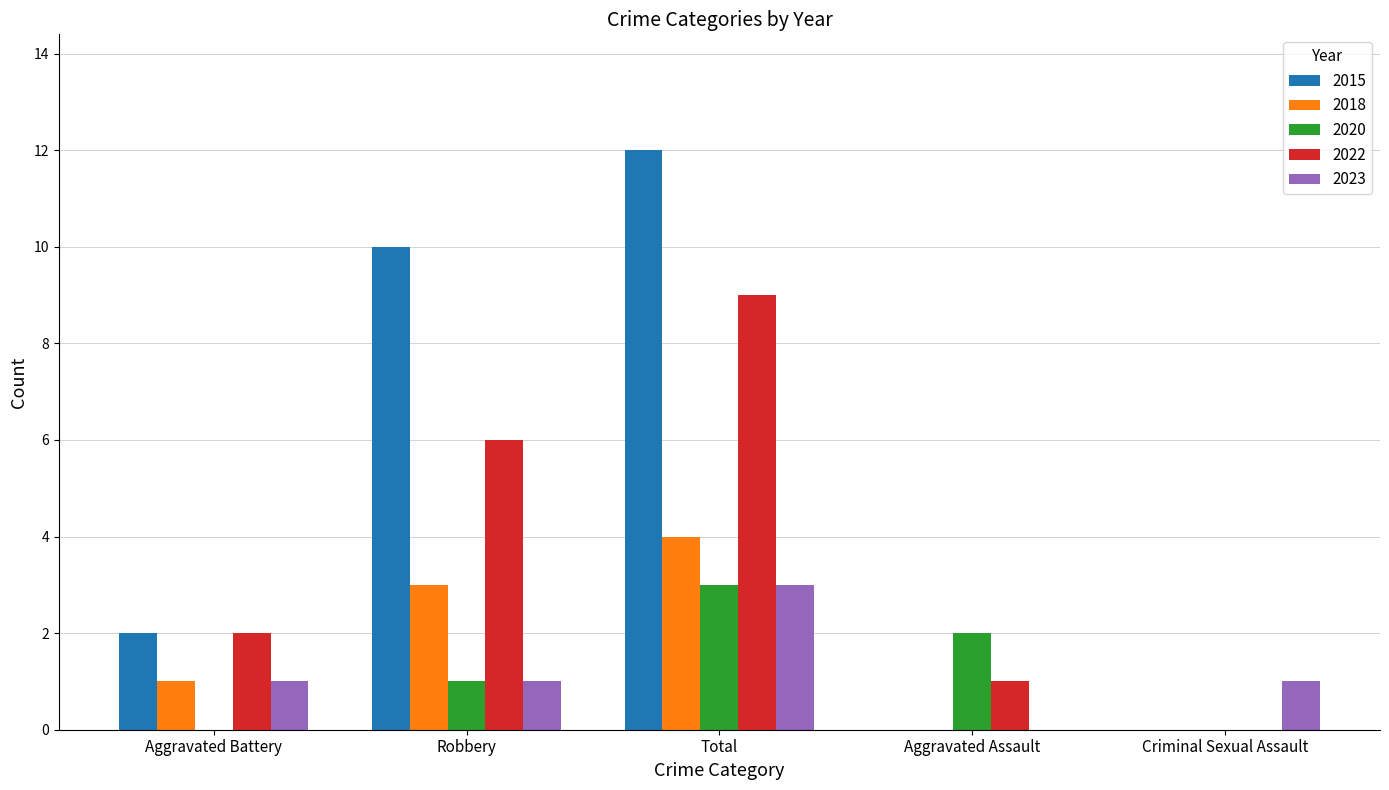

Reading right to left, extract all data points from this chart.

2015: Criminal Sexual Assault=0	Aggravated Assault=0	Total=12	Robbery=10	Aggravated Battery=2
2018: Criminal Sexual Assault=0	Aggravated Assault=0	Total=4	Robbery=3	Aggravated Battery=1
2020: Criminal Sexual Assault=0	Aggravated Assault=2	Total=3	Robbery=1	Aggravated Battery=0
2022: Criminal Sexual Assault=0	Aggravated Assault=1	Total=9	Robbery=6	Aggravated Battery=2
2023: Criminal Sexual Assault=1	Aggravated Assault=0	Total=3	Robbery=1	Aggravated Battery=1